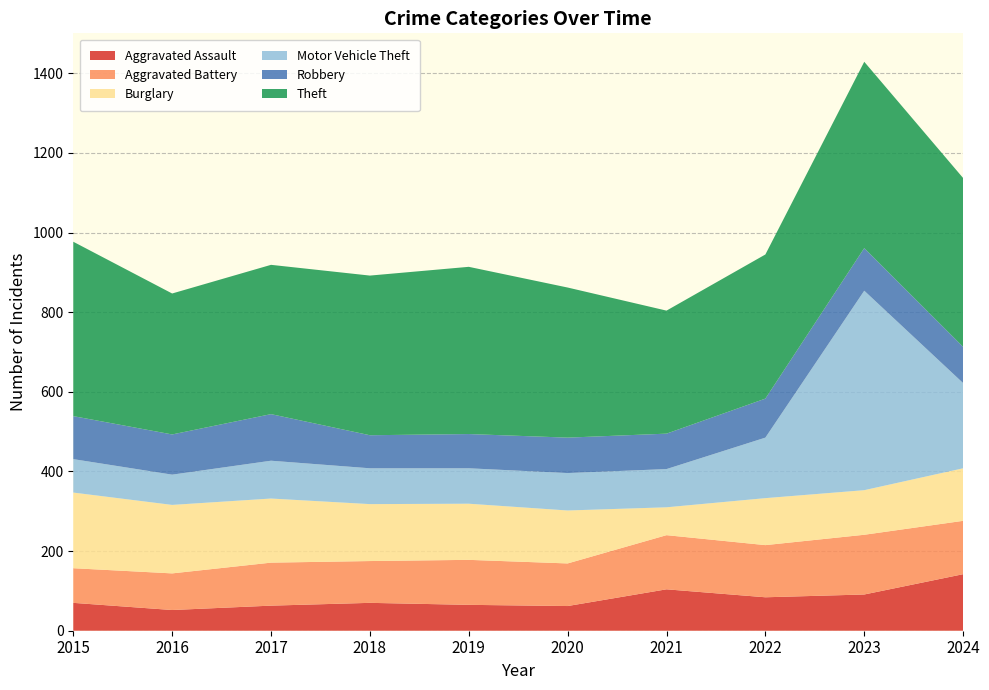

Reading left to right, what are all the values shown in this chart?

Aggravated Assault: 2015=70	2016=52	2017=63	2018=70	2019=65	2020=62	2021=104	2022=84	2023=91	2024=142
Aggravated Battery: 2015=87	2016=92	2017=108	2018=105	2019=113	2020=107	2021=136	2022=131	2023=150	2024=134
Burglary: 2015=190	2016=172	2017=161	2018=143	2019=141	2020=133	2021=70	2022=118	2023=112	2024=132
Motor Vehicle Theft: 2015=84	2016=76	2017=95	2018=90	2019=89	2020=94	2021=96	2022=152	2023=501	2024=214
Robbery: 2015=108	2016=101	2017=117	2018=83	2019=86	2020=89	2021=89	2022=98	2023=107	2024=91
Theft: 2015=438	2016=354	2017=375	2018=401	2019=420	2020=377	2021=309	2022=362	2023=468	2024=424